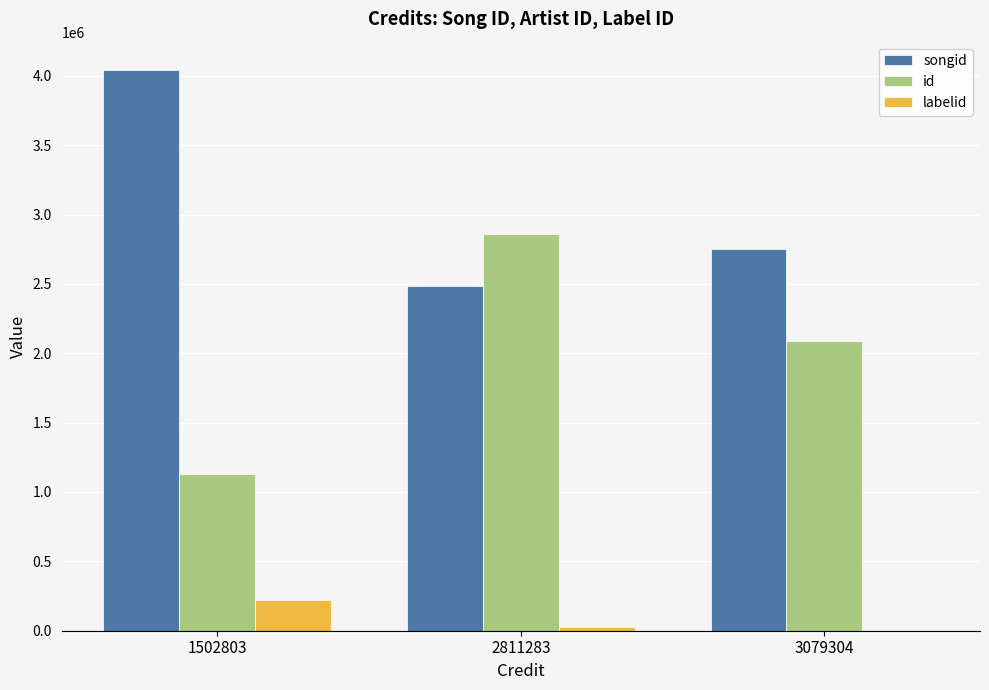

Are the bars grouped side by side (vs. stacked)?

Yes